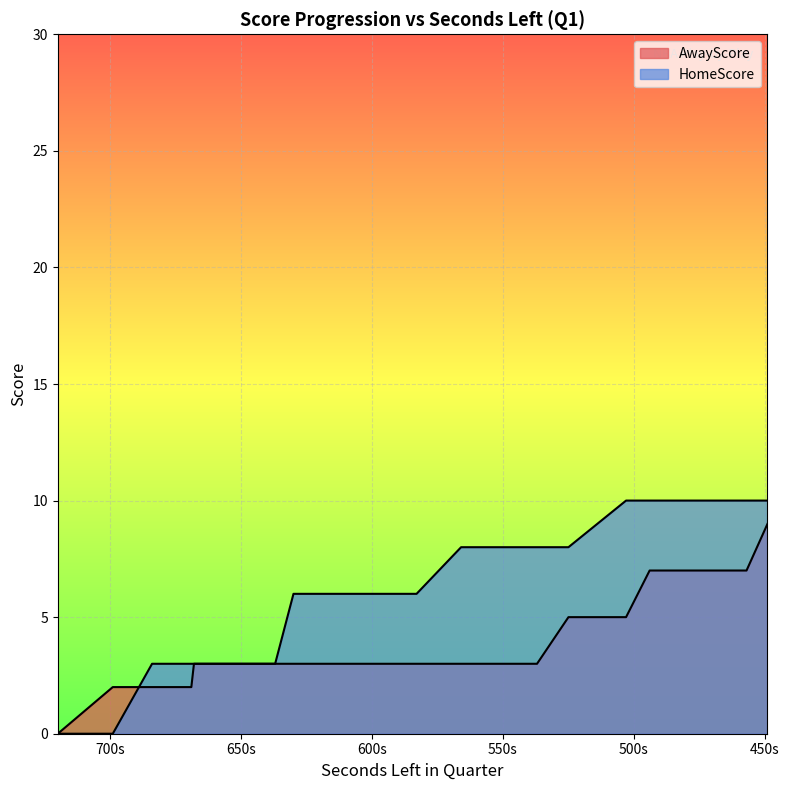

Does the chart display data point markers on the line(s)?

No